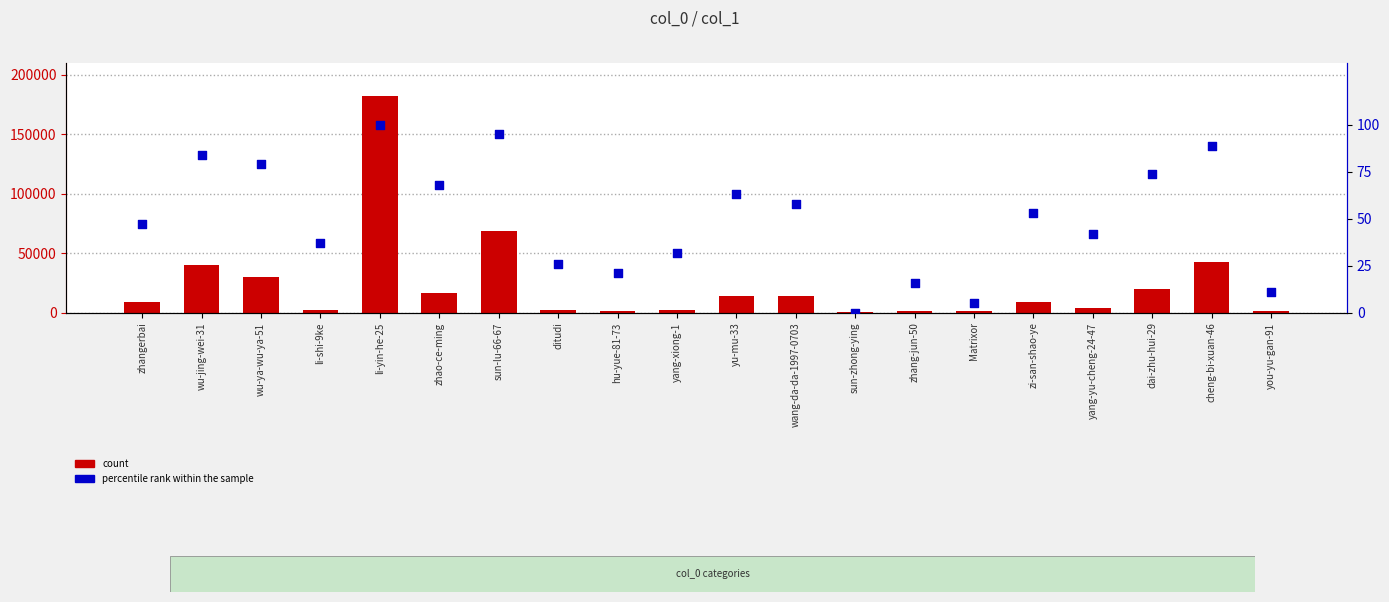

What is the total value across all series at you-yu-gan-91?

1179